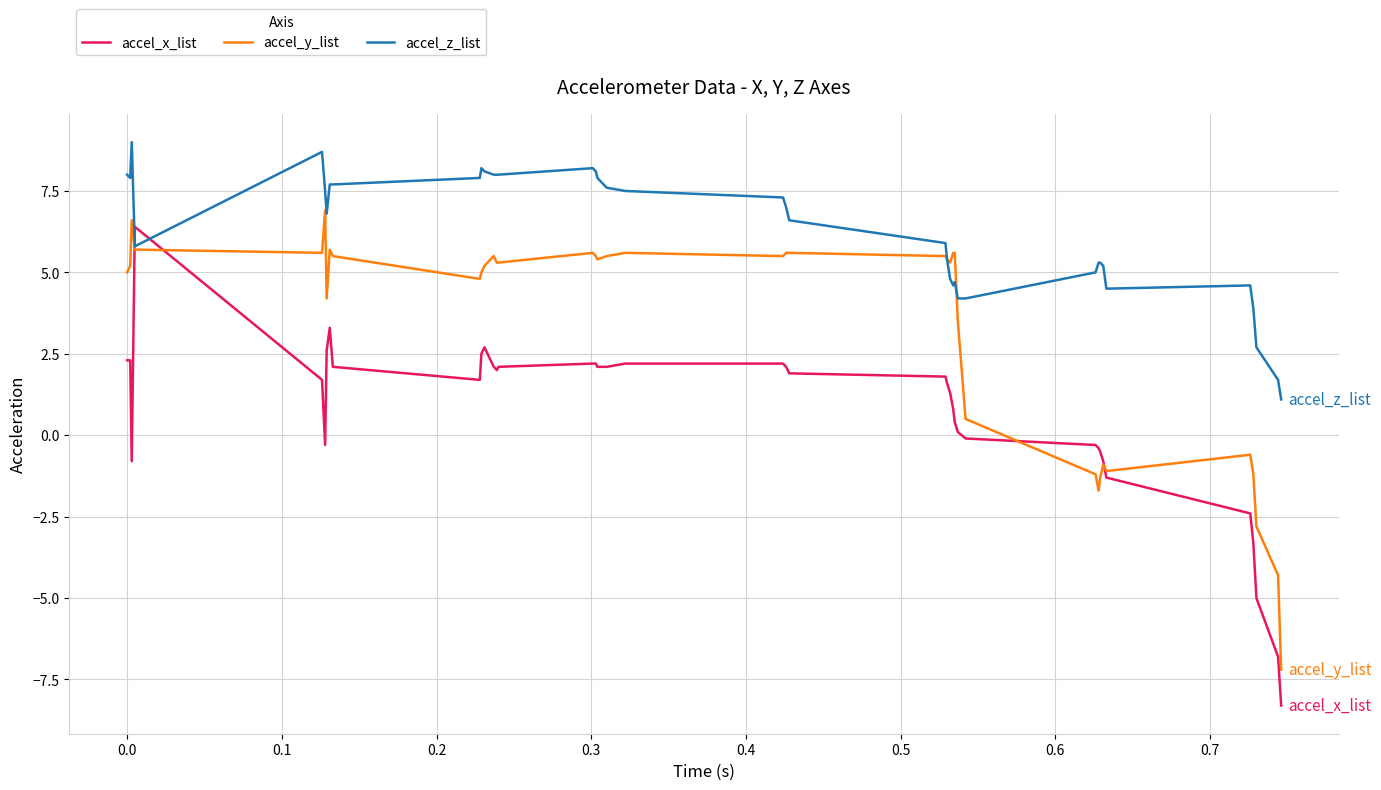

True or false: accel_x_list and accel_z_list intersect in this chart.

True